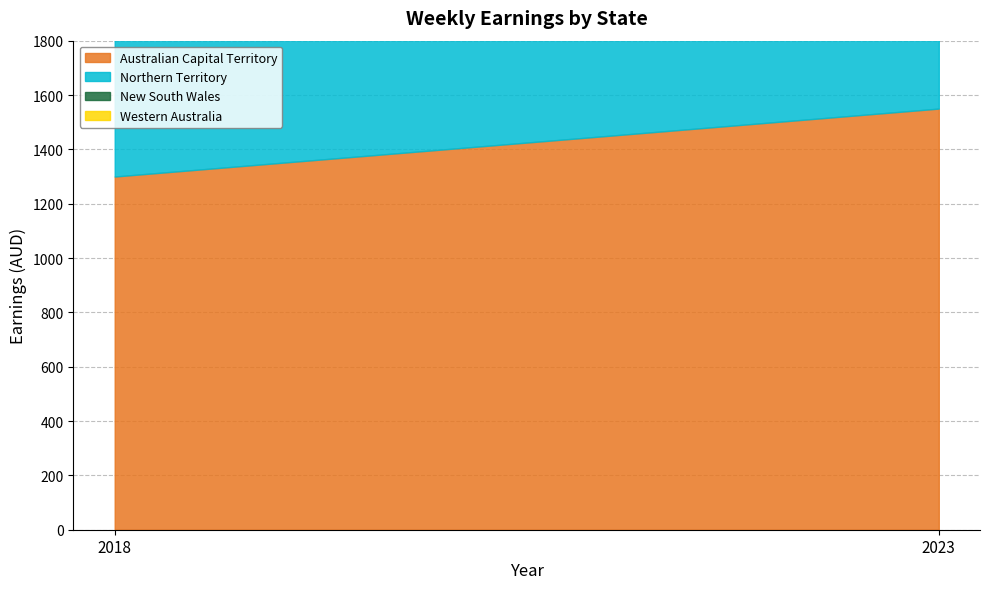

Count the number of categories in the chart.

2